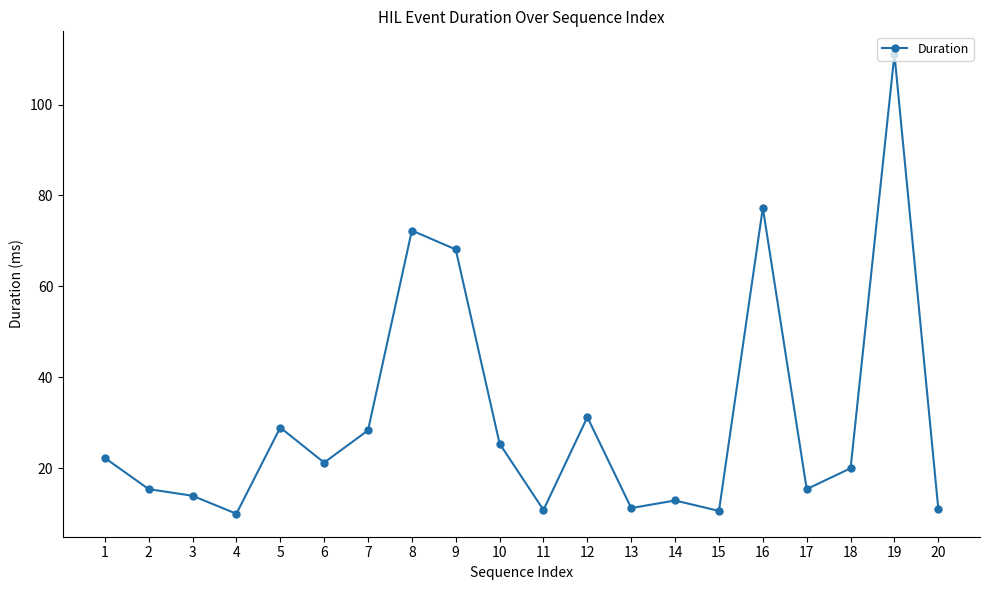

How many categories are shown in the chart?

20